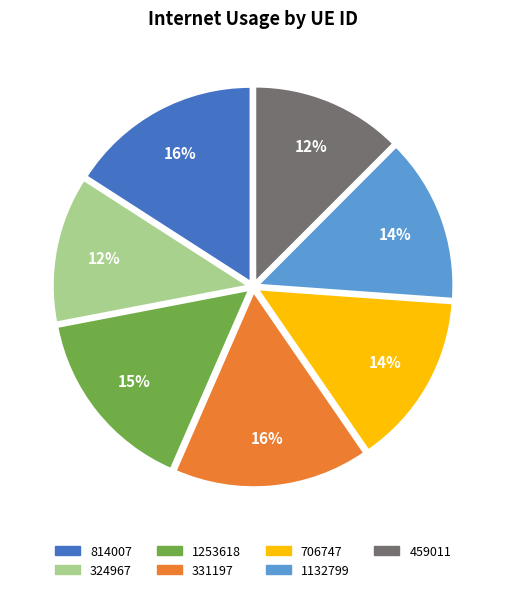

Which has a higher value, 331197 or 706747?

331197